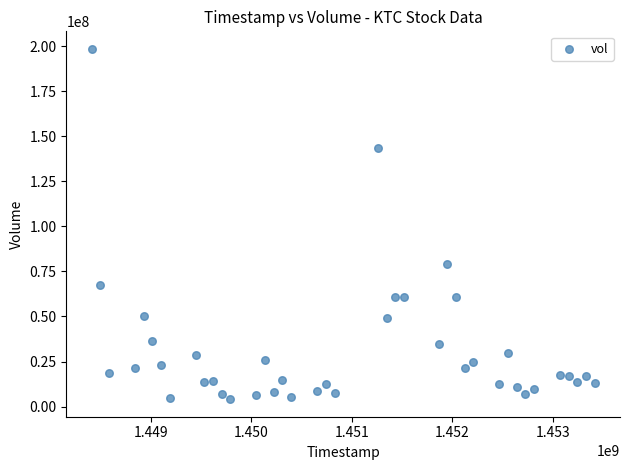

What is the range of X values (max minus min)?

5011200